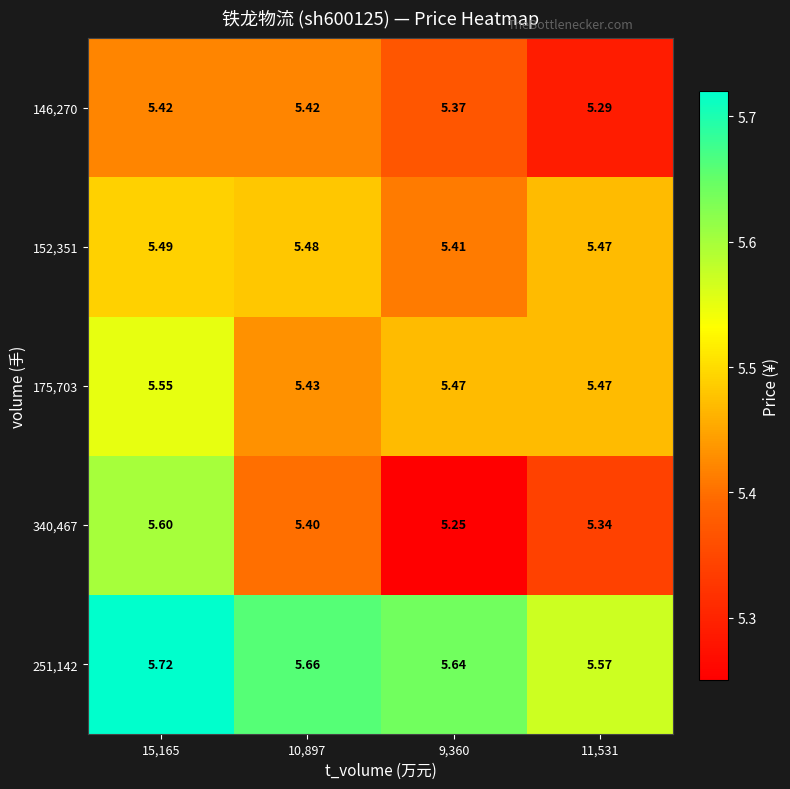

Between 15,165 and 10,897, which series saw the biggest shift?

340,467